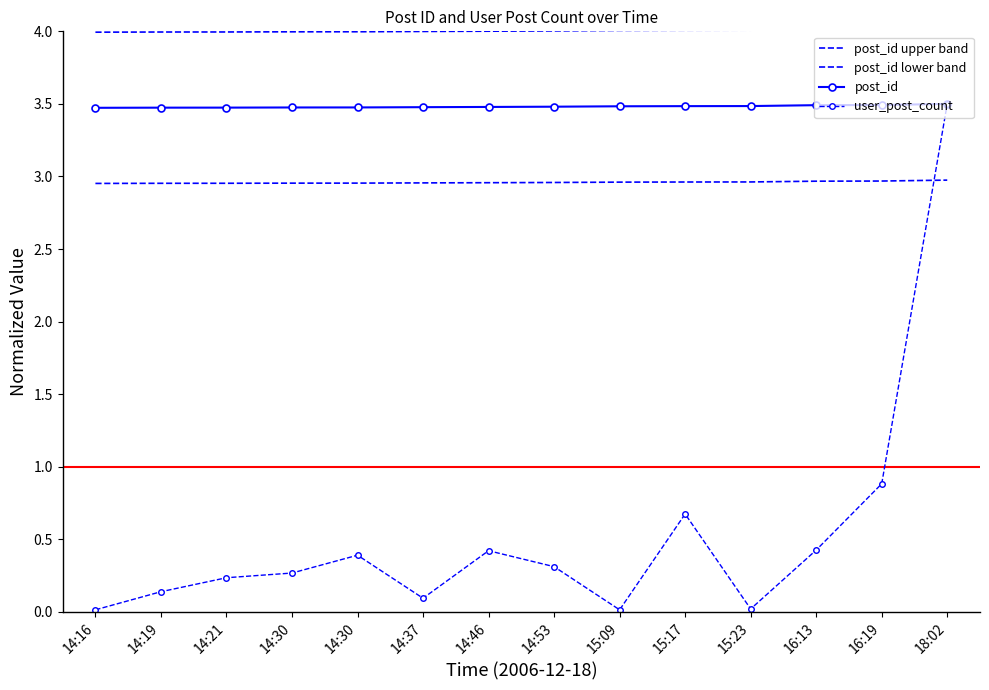

What is the total value across all series at 14:19?

10.6